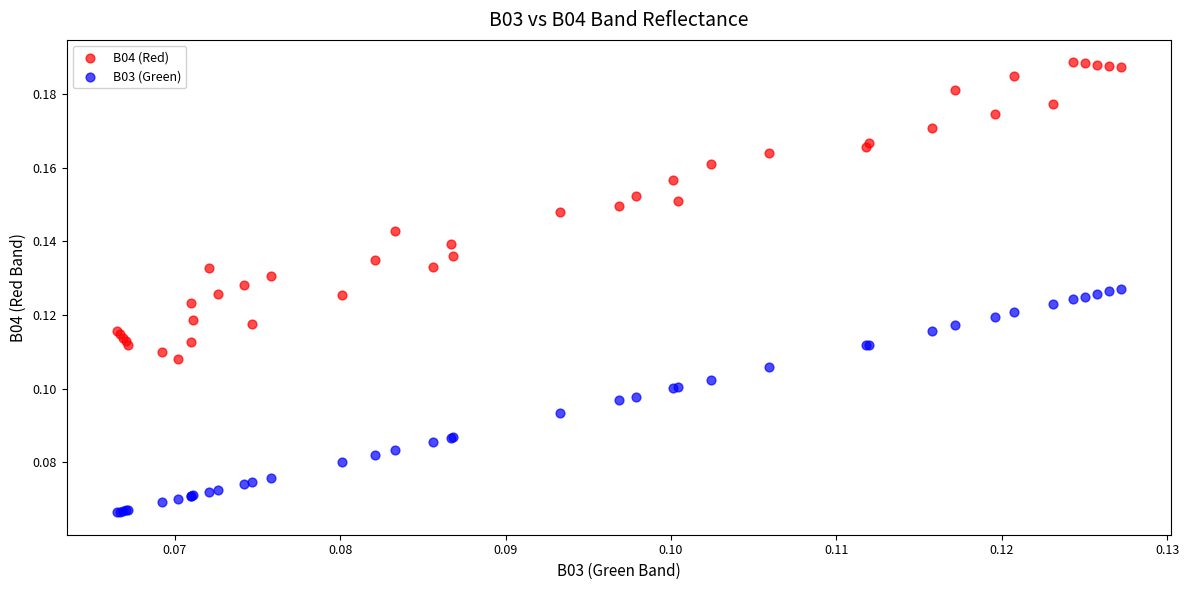

Which series contains the lowest Y value?

B03 (Green)